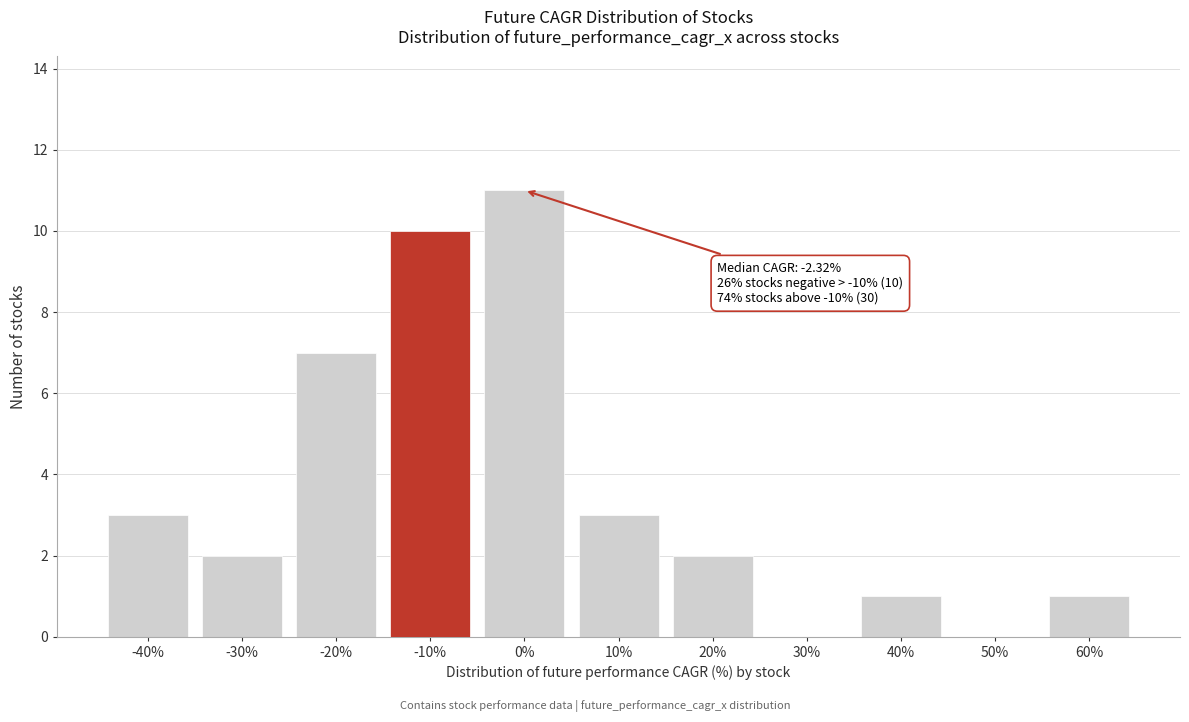

Reading right to left, transcribe all the data shown in this chart.

60%=1	50%=0	40%=1	30%=0	20%=2	10%=3	0%=11	-10%=10	-20%=7	-30%=2	-40%=3